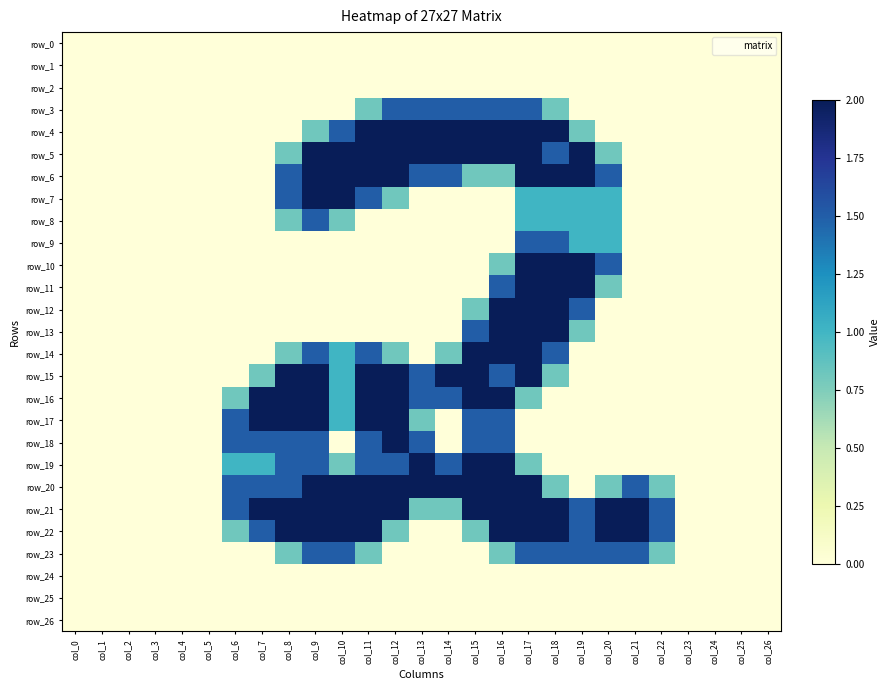

Between col_14 and col_6, which is larger?

col_14